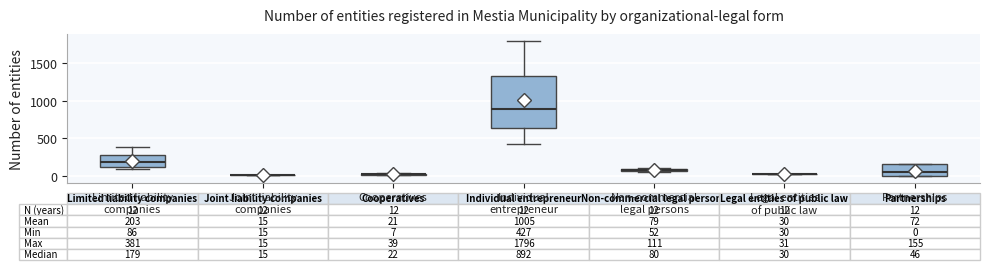

Which box is the tallest, from its lower edge to its upper edge?

Individual entrepreneur